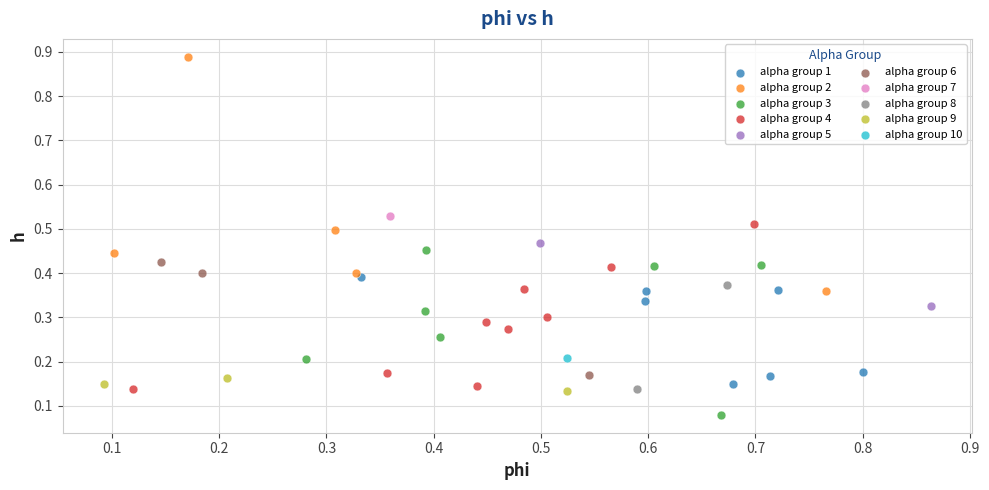

What are all the series names shown in the legend?

alpha group 1, alpha group 2, alpha group 3, alpha group 4, alpha group 5, alpha group 6, alpha group 7, alpha group 8, alpha group 9, alpha group 10